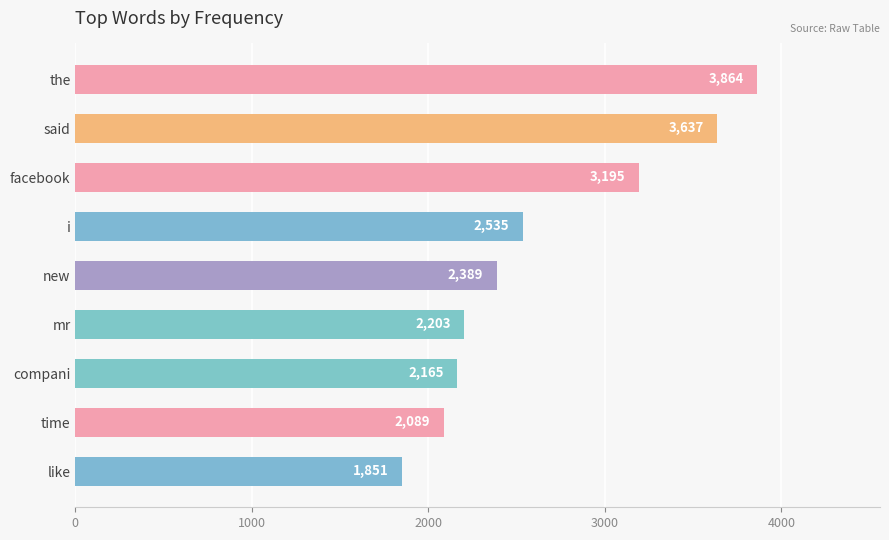

What is the sum of all values?

23928